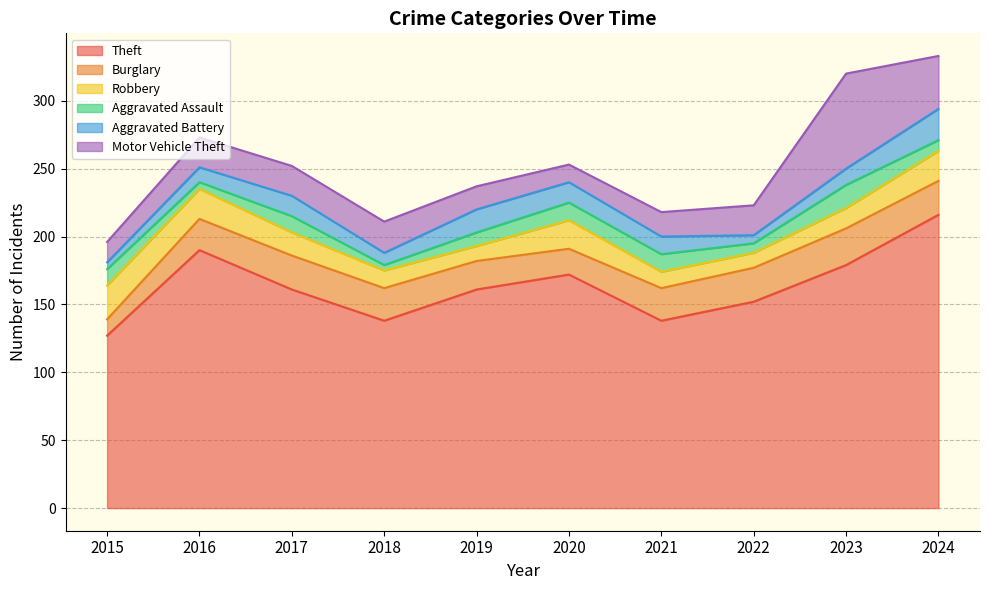

At 2017, list the series in order from largest to smallest.

Theft, Burglary, Motor Vehicle Theft, Robbery, Aggravated Battery, Aggravated Assault